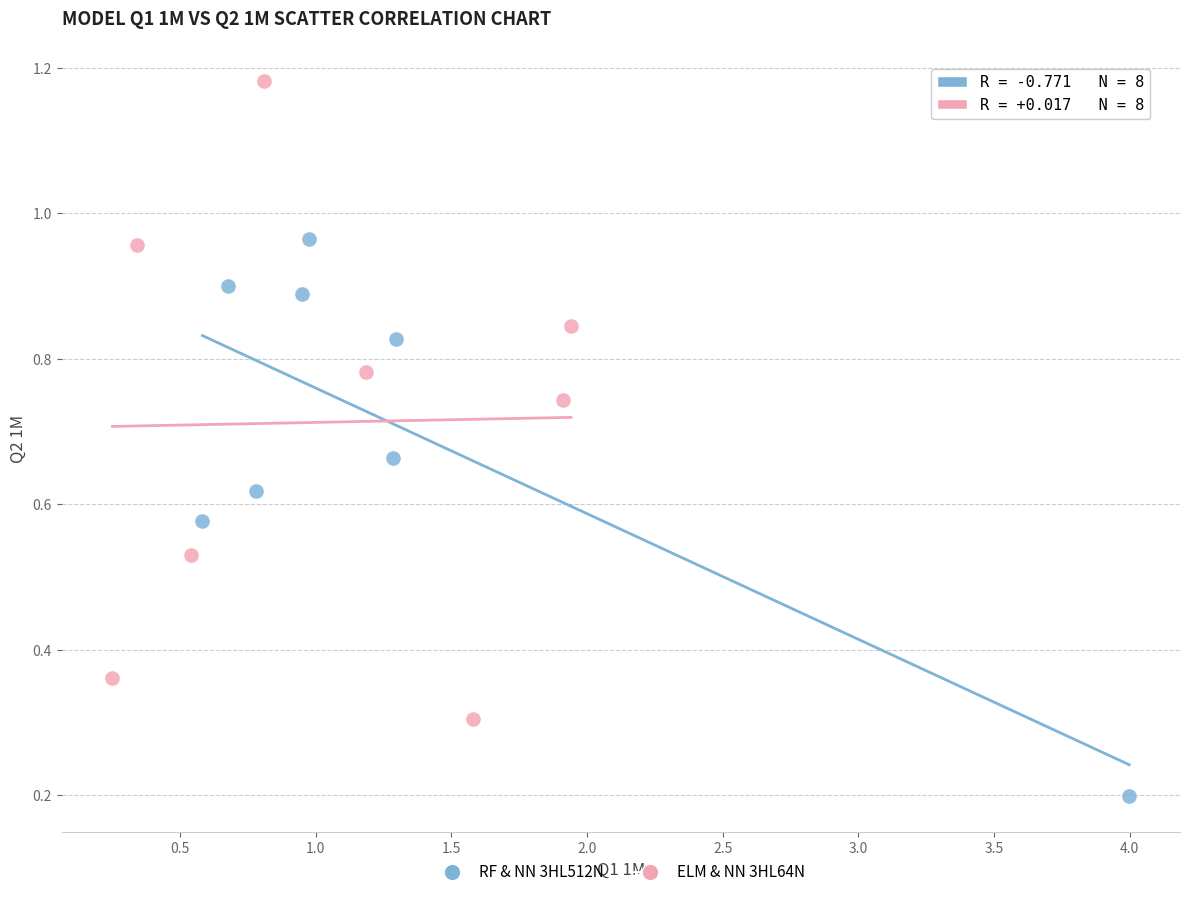

What are all the series names shown in the legend?

RF & NN 3HL512N, ELM & NN 3HL64N